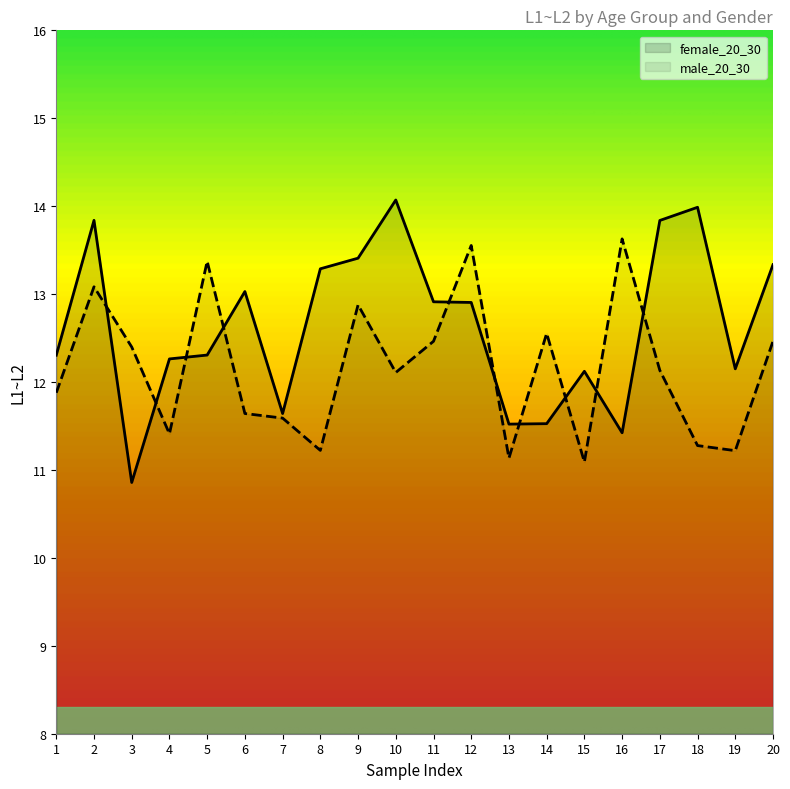

The value of male_20_30 at 9 is 12.9. True or false?

True